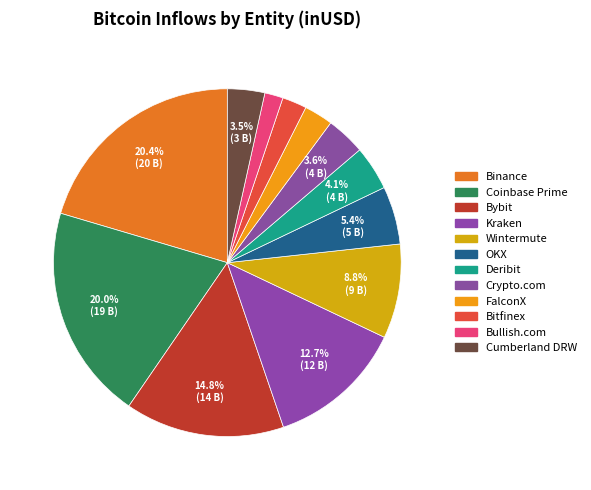

Combined, what portion of the pie is Cumberland DRW and Bitfinex?

5.5%